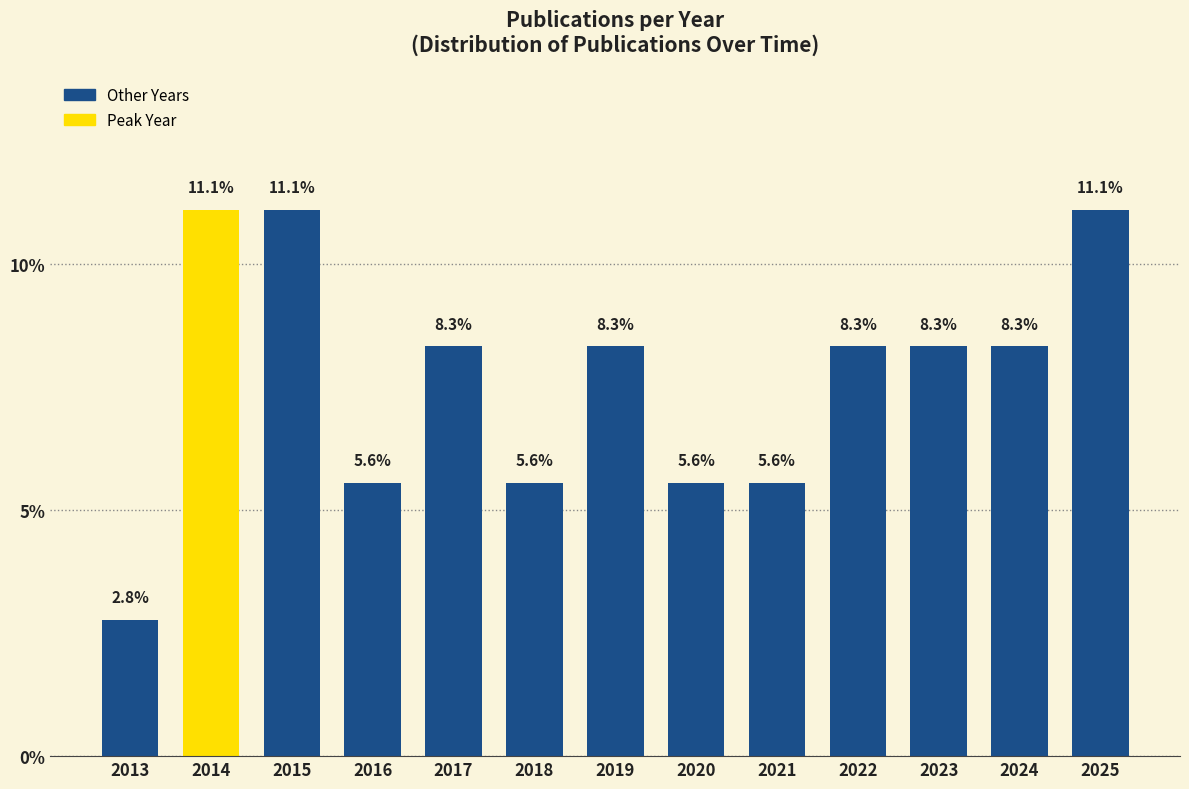

Reading right to left, list all the values displayed in this chart.

2025=11.1	2024=8.3	2023=8.3	2022=8.3	2021=5.6	2020=5.6	2019=8.3	2018=5.6	2017=8.3	2016=5.6	2015=11.1	2014=11.1	2013=2.8